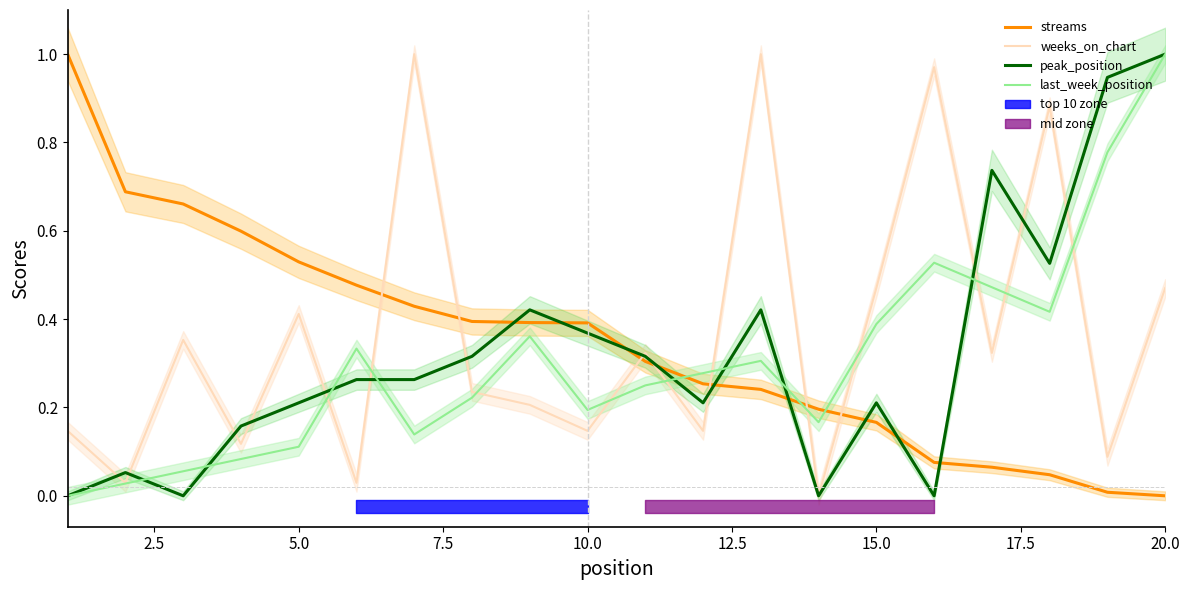

Is it true that peak_position equals 0.6 at 20.0?

False